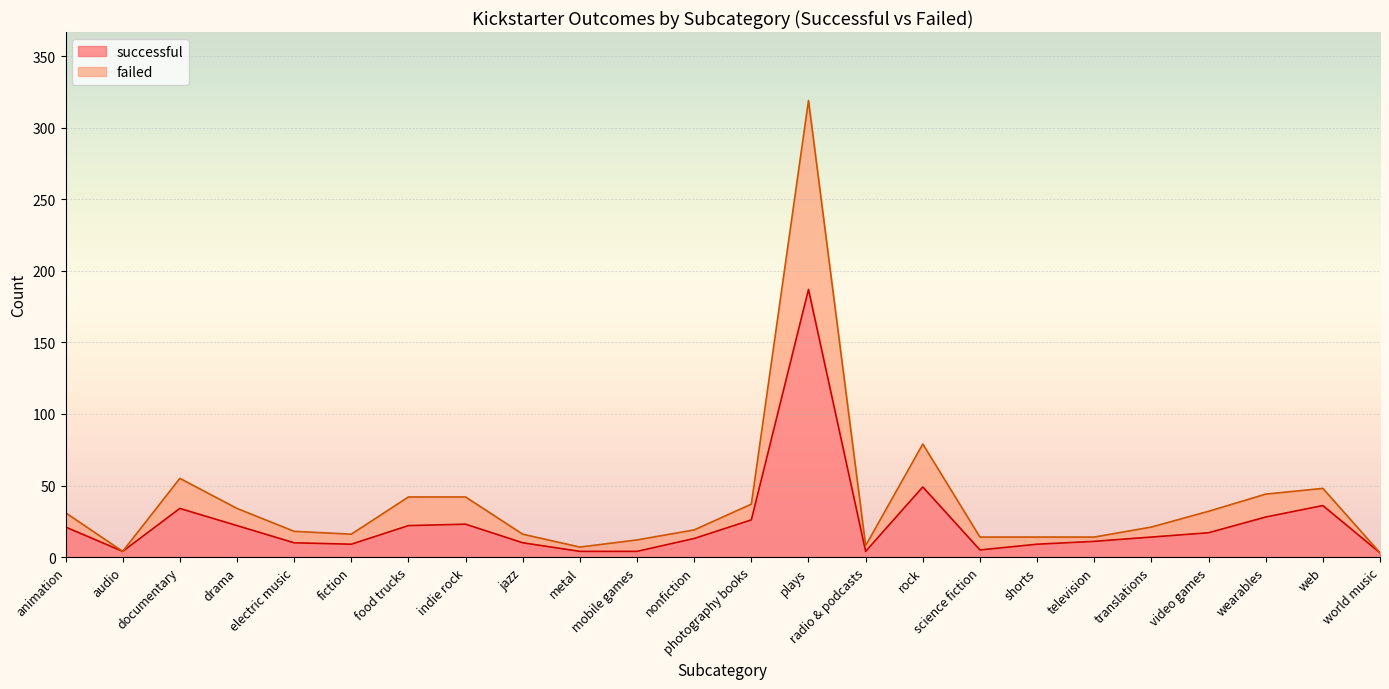

Reading left to right, list all the values displayed in this chart.

successful: 21	4	34	22	10	9	22	23	10	4	4	13	26	187	4	49	5	9	11	14	17	28	36	3
failed: 31	4	55	34	18	16	42	42	16	7	12	19	37	319	8	79	14	14	14	21	32	44	48	3